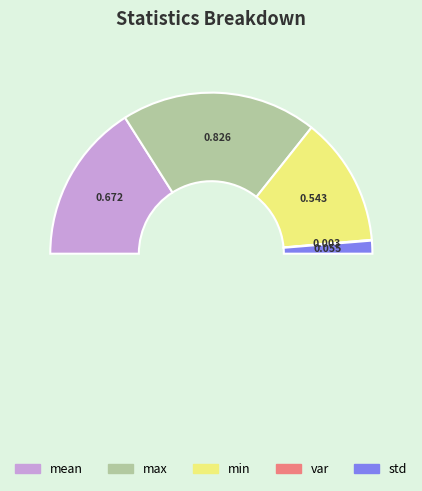

Which category has the biggest portion of the pie?

max